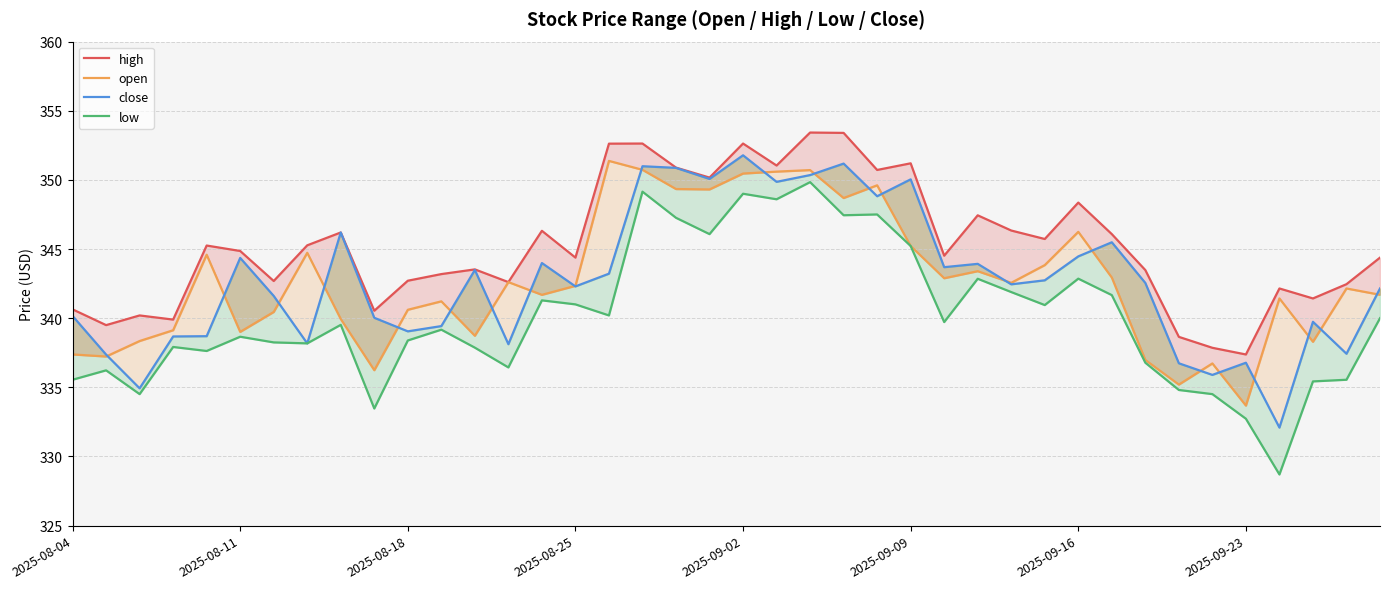

Rank the categories by high value from highest to lowest.

22, 23, 17, 20, 16, 25, 21, 18, 24, 19, 30, 27, 28, 14, 8, 31, 29, 2025-09-23, 2025-09-02, 2025-09-09, 26, 15, 39, 12, 32, 11, 10, 2025-09-16, 13, 38, 36, 37, 2025-08-04, 9, 2025-08-18, 2025-08-25, 2025-08-11, 33, 34, 35